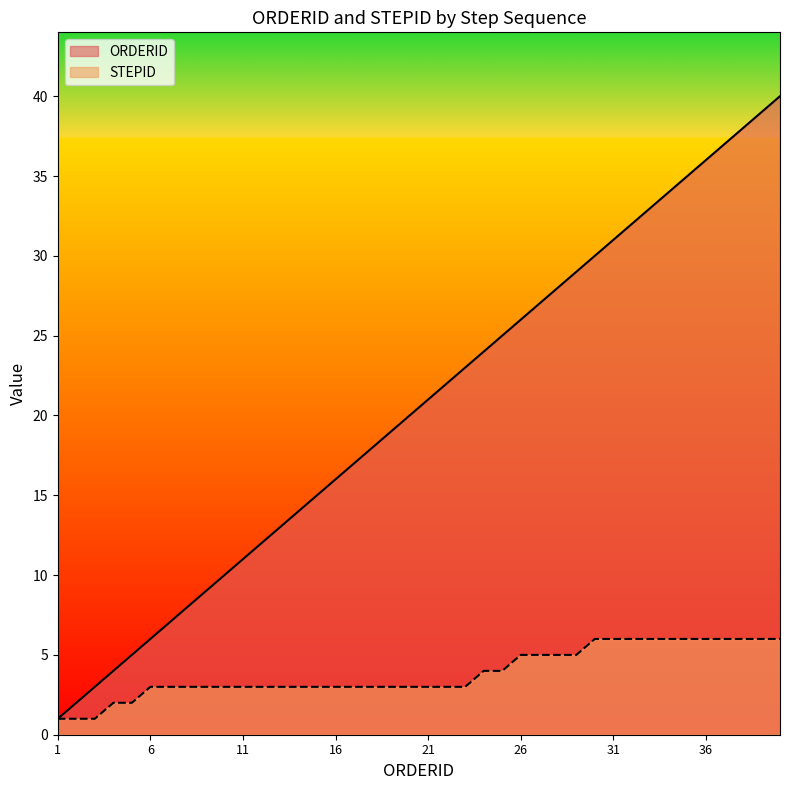

What is the minimum value shown in the chart?

1